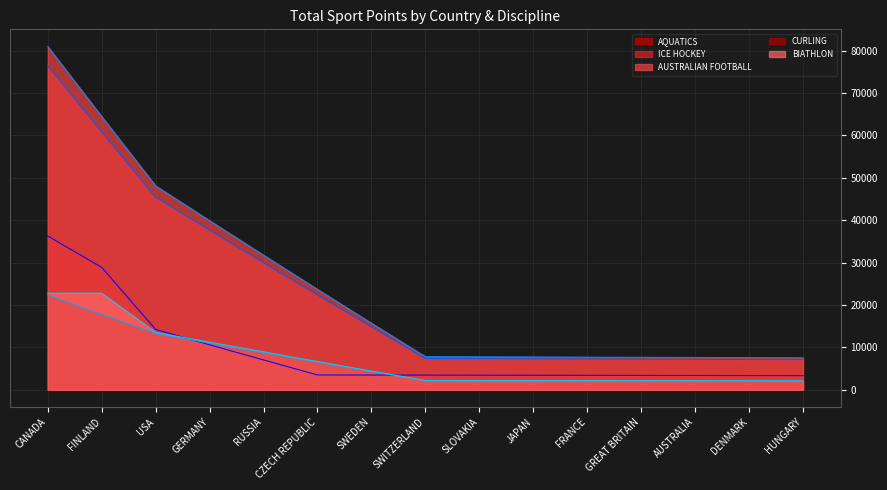

True or false: CURLING has a value of 2081.3 at HUNGARY.

True